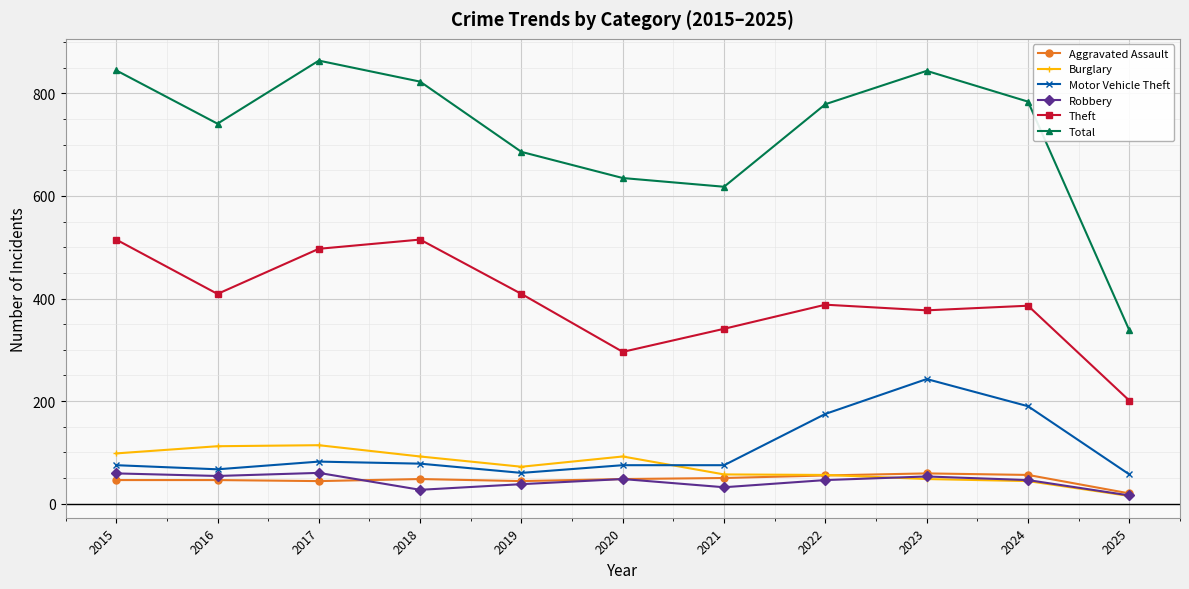

What is the greatest value displayed?

864